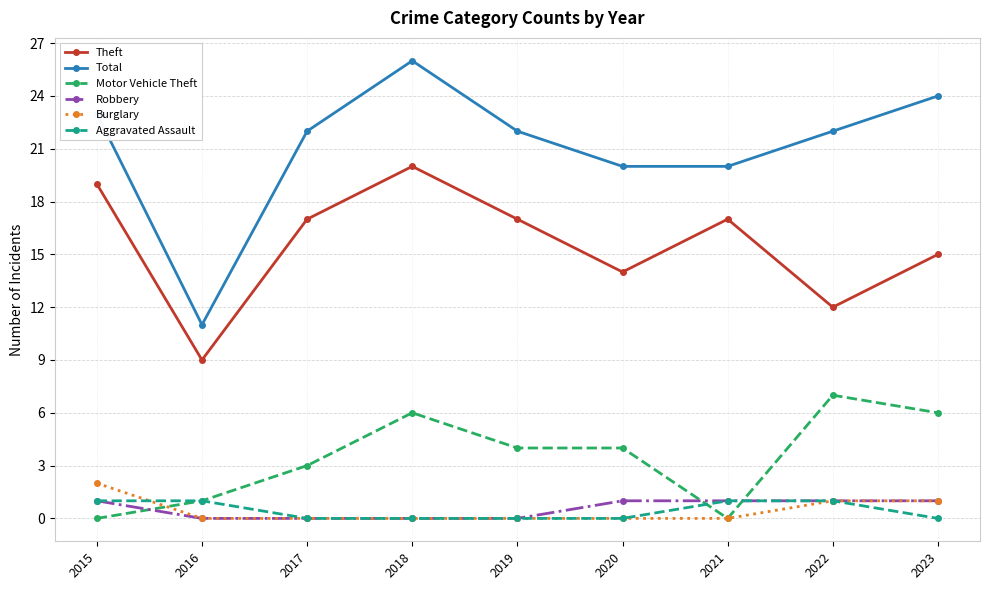

Between which two adjacent categories do Motor Vehicle Theft and Burglary first intersect?

2015 and 2016